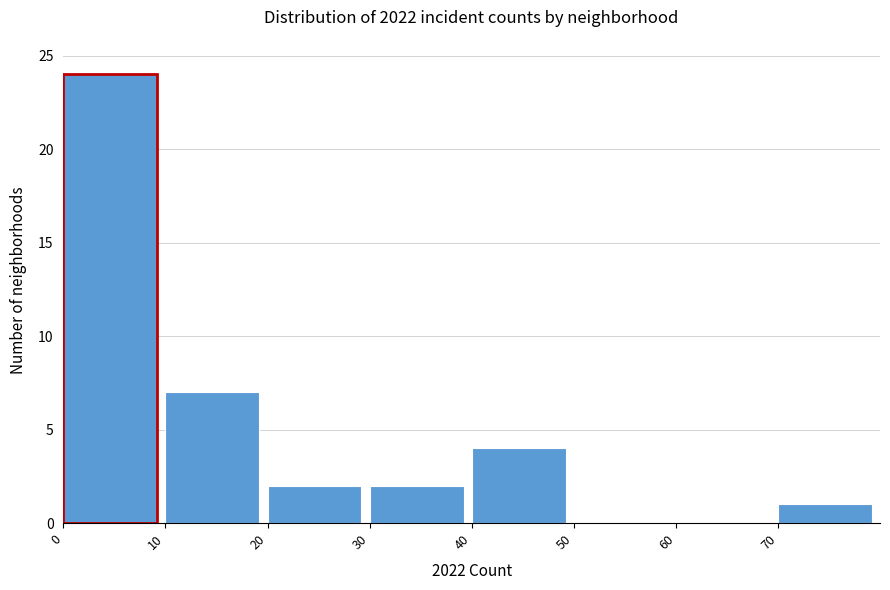

How tall is the bar that spans 40 to 50 on the x-axis? The values are not printed on the chart, so give them approximately, as read against the axis.

4